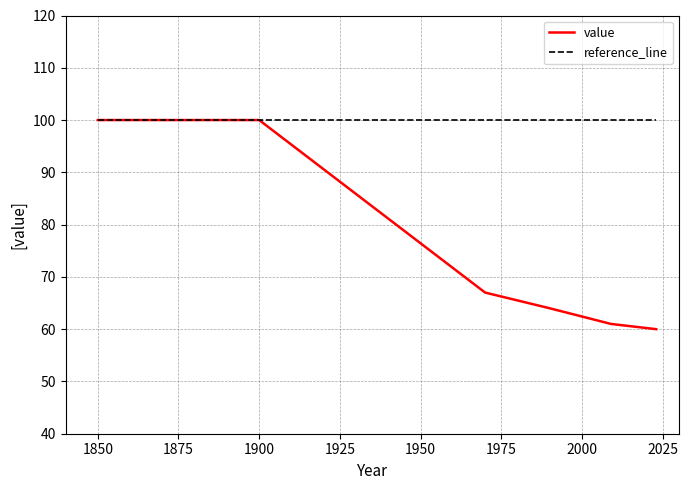

What are all the series names shown in the legend?

value, reference_line